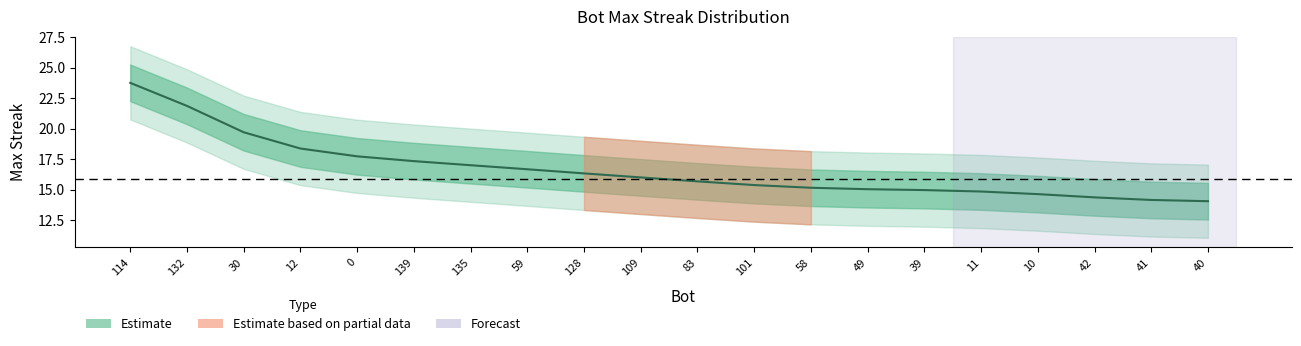

What position from the right is 39?

6